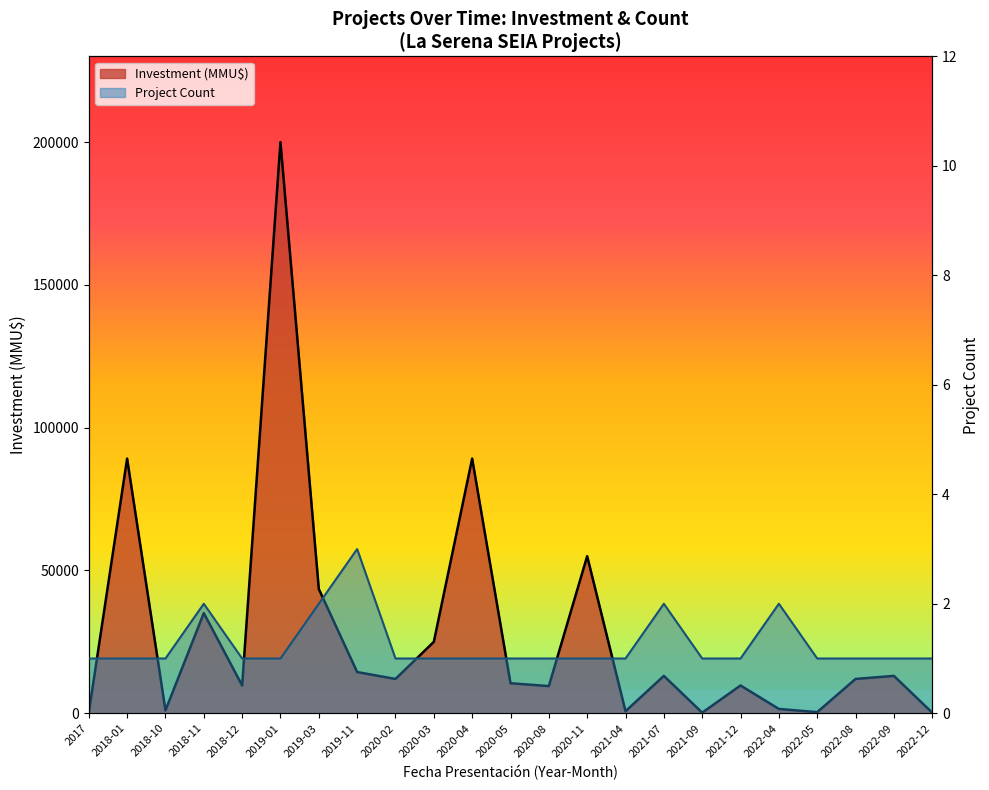

What is the lowest value of the Investment (MMU$) series?

200